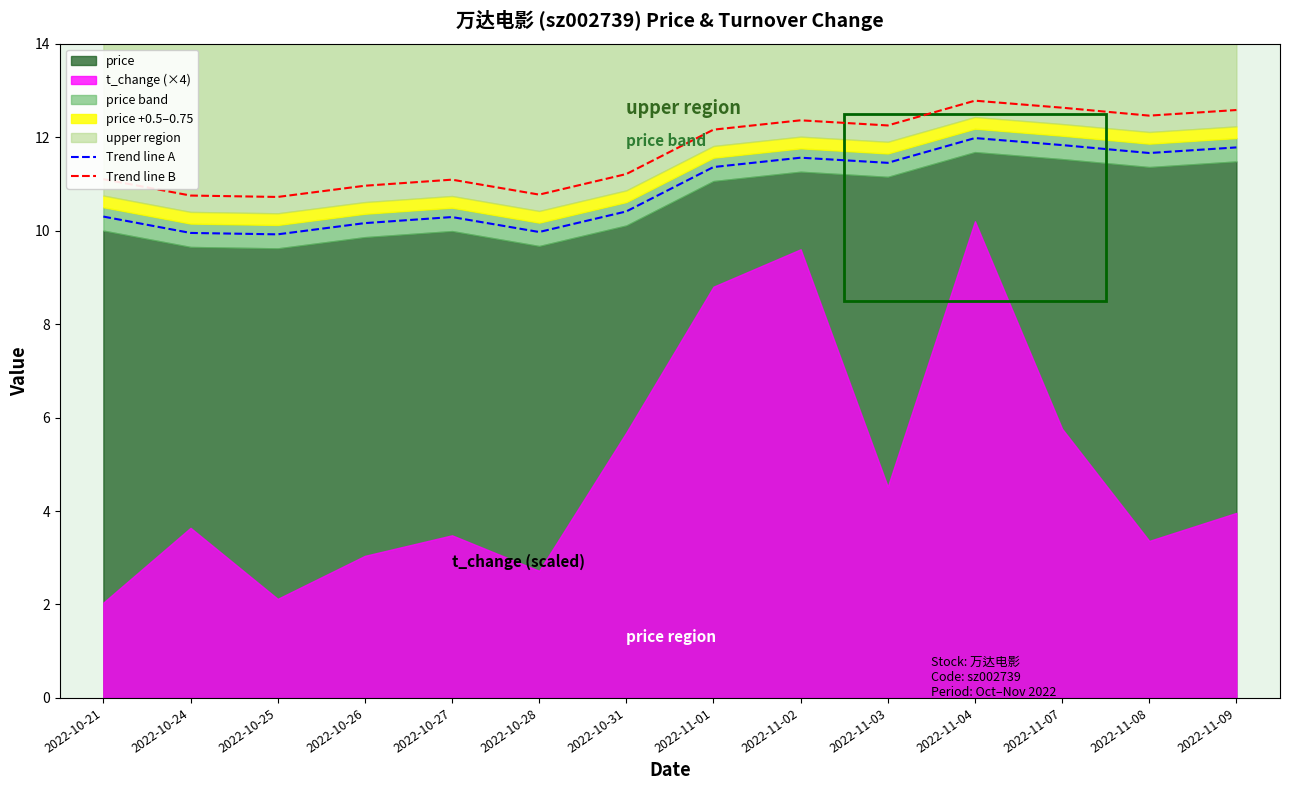

What is the difference between the highest and lowest values at 2022-10-26?

0.8